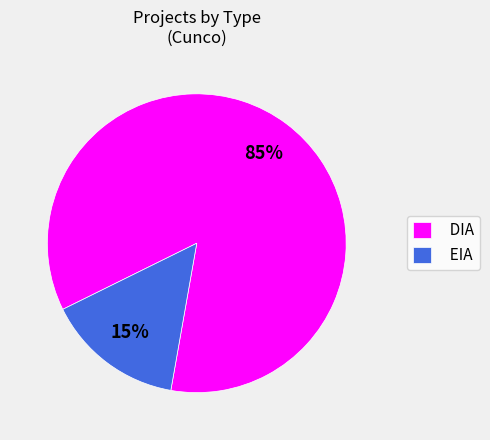

Which category has the biggest portion of the pie?

DIA